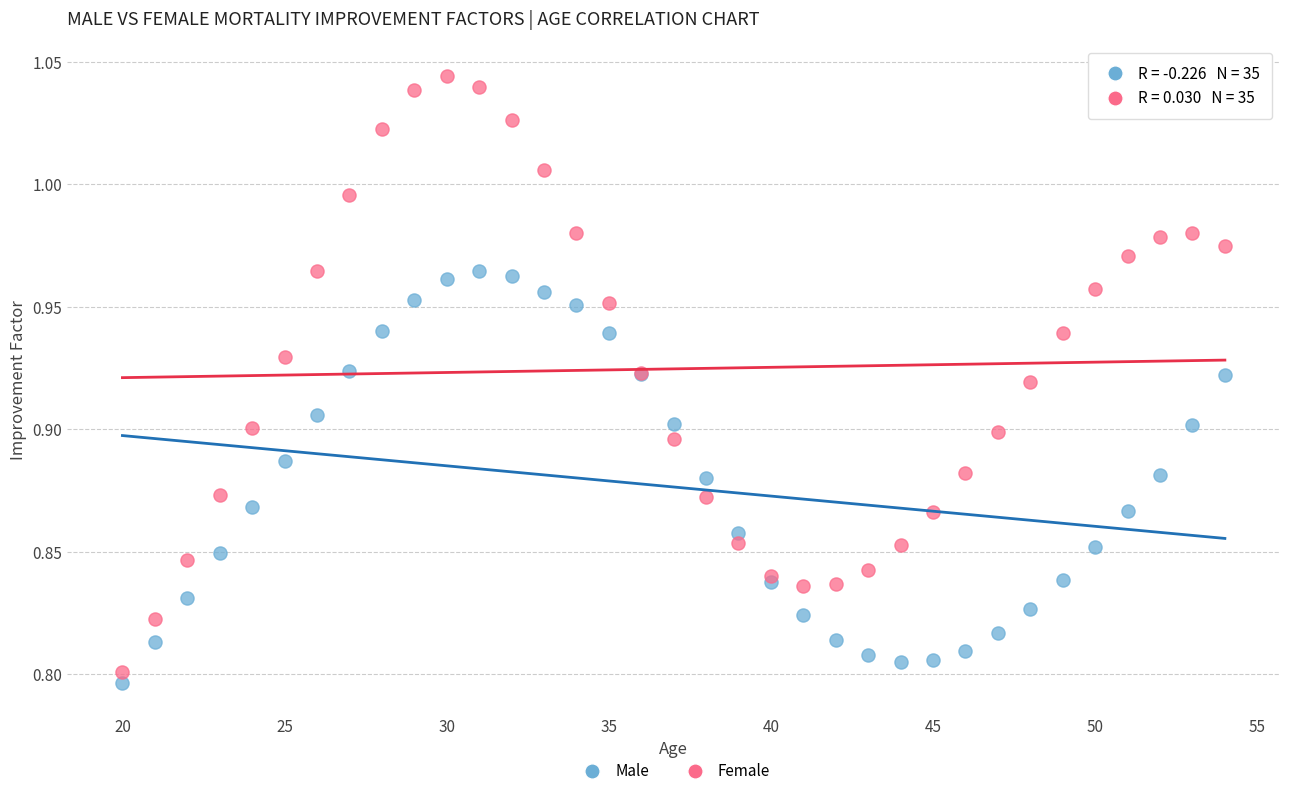

Which series has the largest Y range (max minus min)?

Female